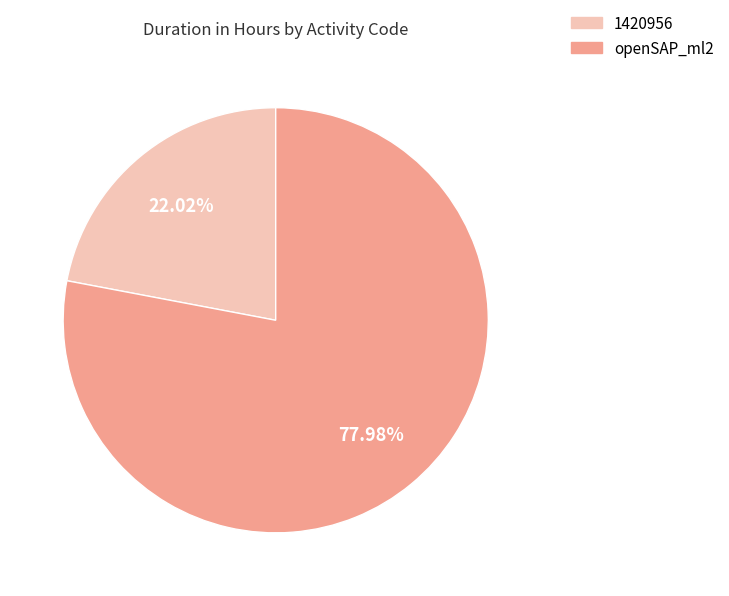

To the nearest percent, what is the difference between the largest and smallest slice percentages?

56%